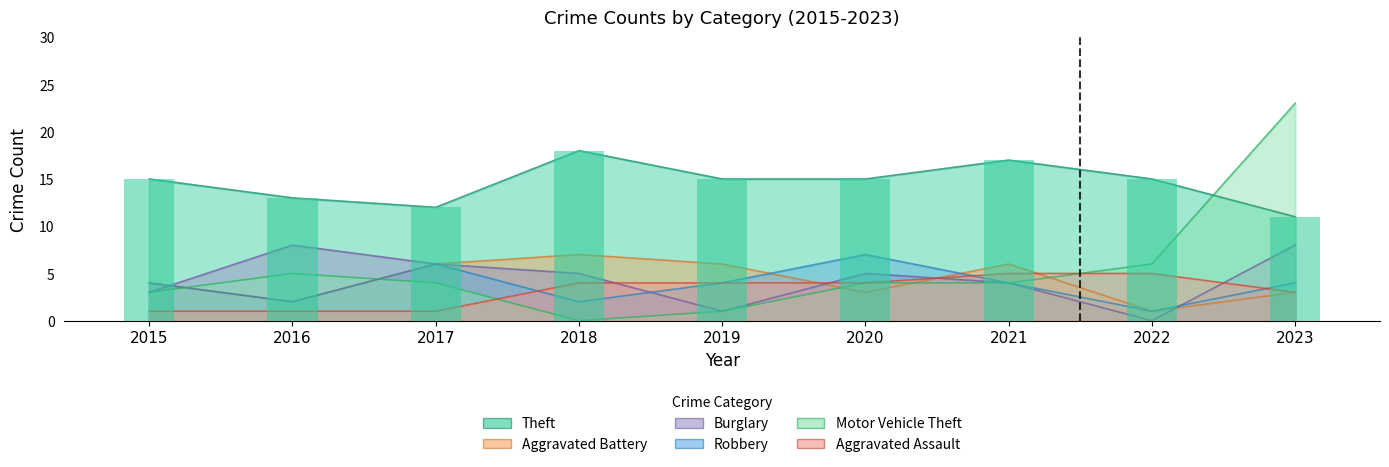

What is the sum of all Burglary values?

40